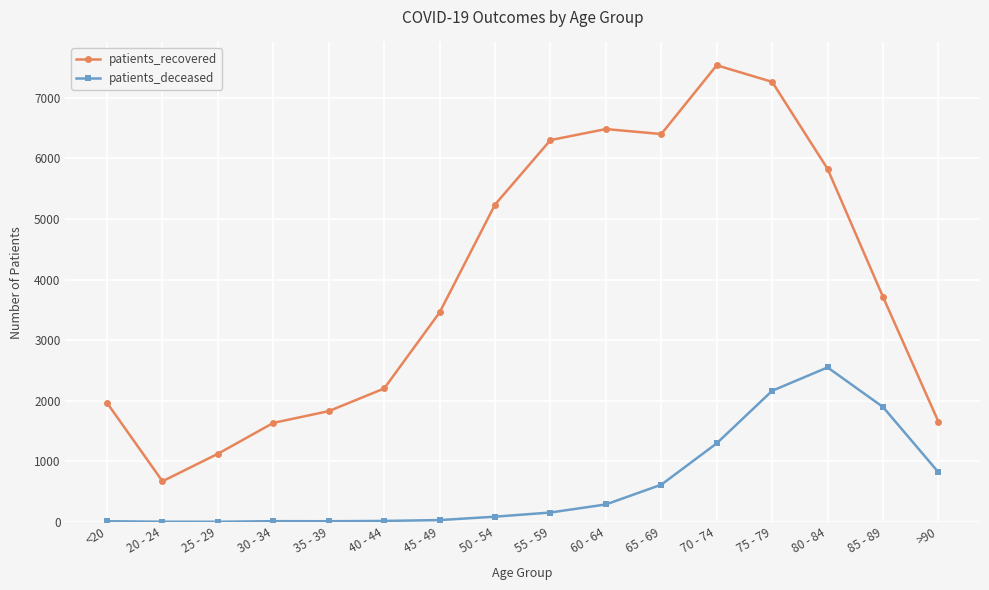

What is the average value of the patients_recovered series?

3956